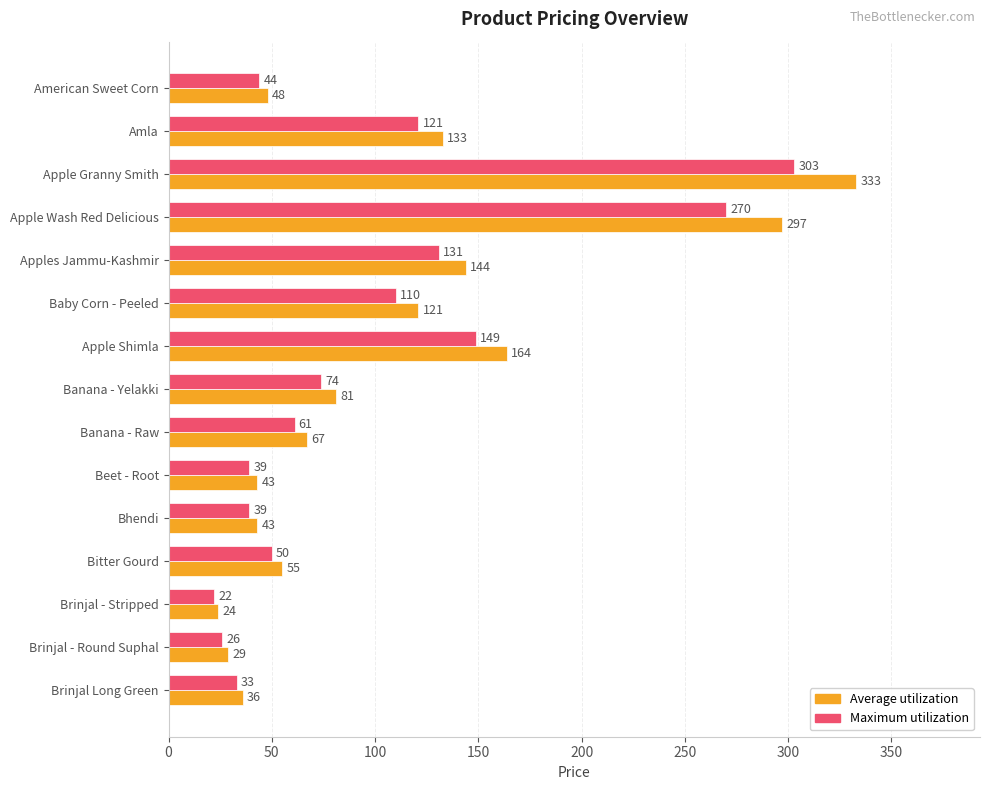

What is the difference between the highest and lowest values at Apple Wash Red Delicious?

27